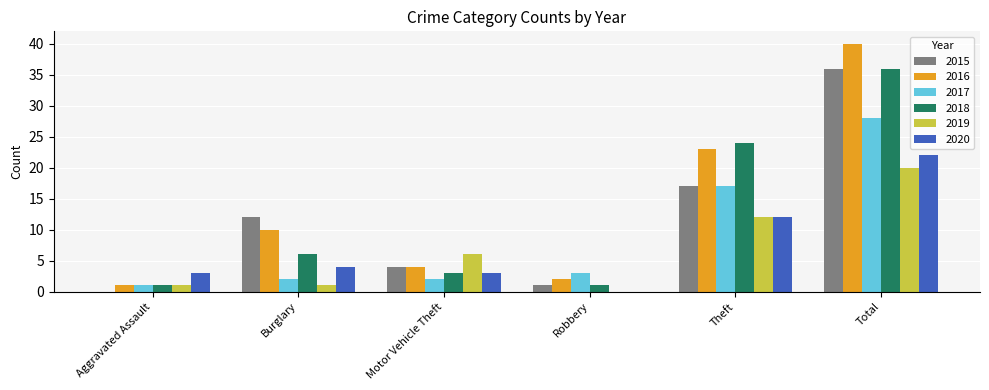

Reading left to right, transcribe all the data shown in this chart.

2015: Aggravated Assault=0	Burglary=12	Motor Vehicle Theft=4	Robbery=1	Theft=17	Total=36
2016: Aggravated Assault=1	Burglary=10	Motor Vehicle Theft=4	Robbery=2	Theft=23	Total=40
2017: Aggravated Assault=1	Burglary=2	Motor Vehicle Theft=2	Robbery=3	Theft=17	Total=28
2018: Aggravated Assault=1	Burglary=6	Motor Vehicle Theft=3	Robbery=1	Theft=24	Total=36
2019: Aggravated Assault=1	Burglary=1	Motor Vehicle Theft=6	Robbery=0	Theft=12	Total=20
2020: Aggravated Assault=3	Burglary=4	Motor Vehicle Theft=3	Robbery=0	Theft=12	Total=22